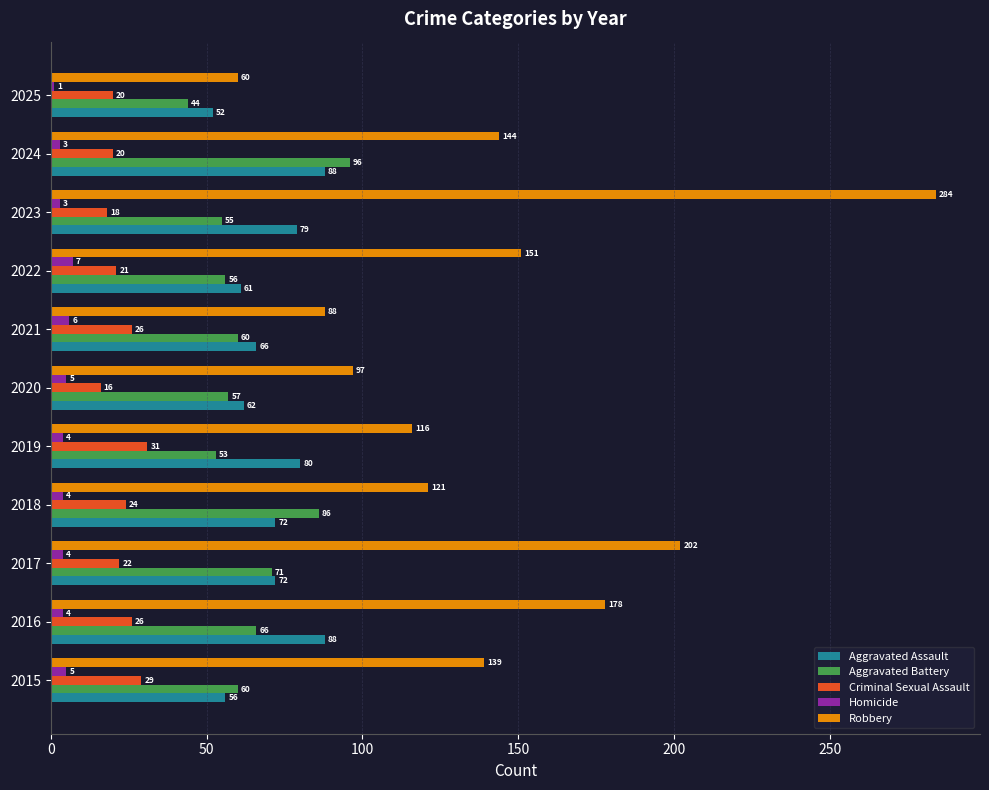

What is the difference between the maximum and minimum values in the Criminal Sexual Assault series?

15